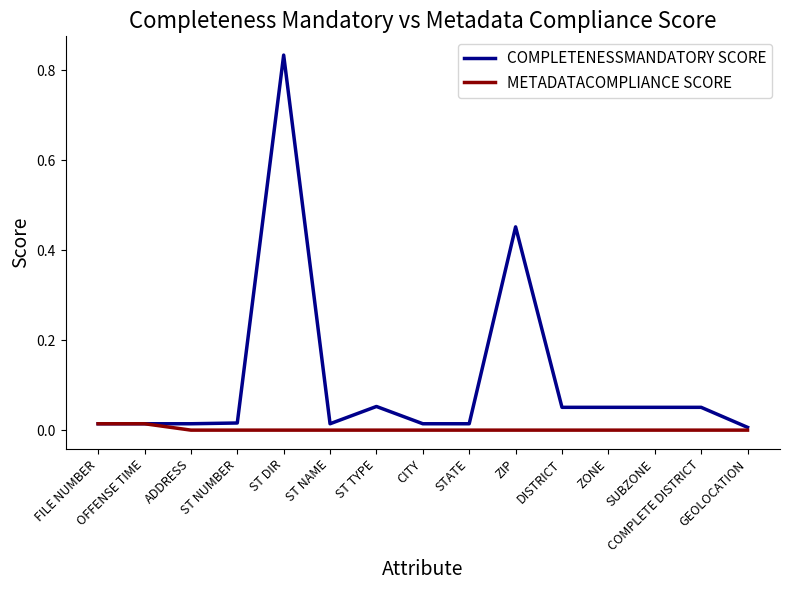

Which series has the largest total across all categories?

COMPLETENESSMANDATORY SCORE